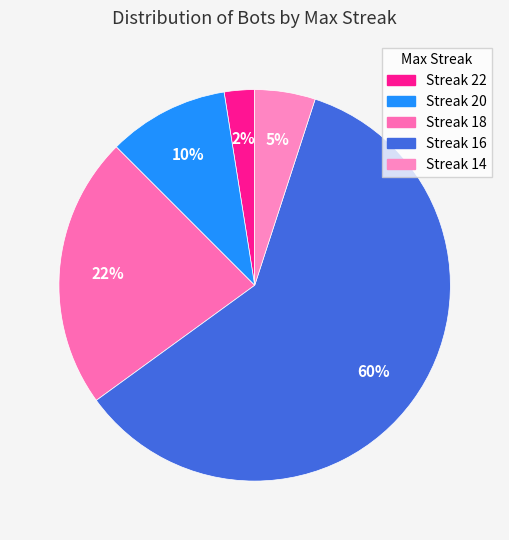

What is the largest slice in the pie chart?

16